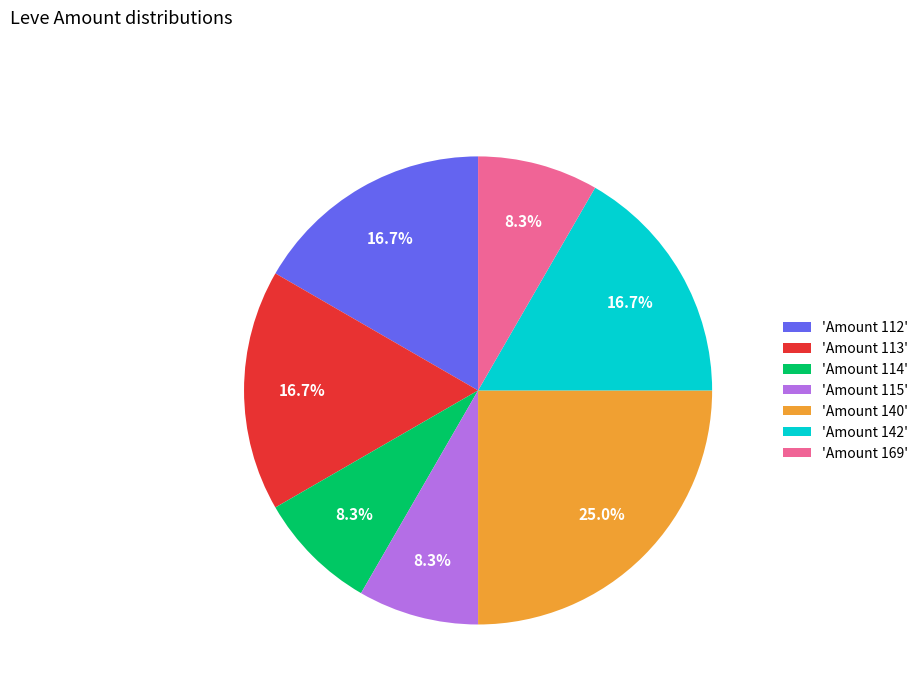

Is there any slice that represents more than half of the pie?

No